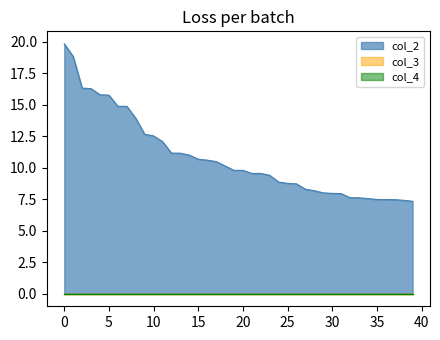

What is the sum of all col_2 values?

433.9